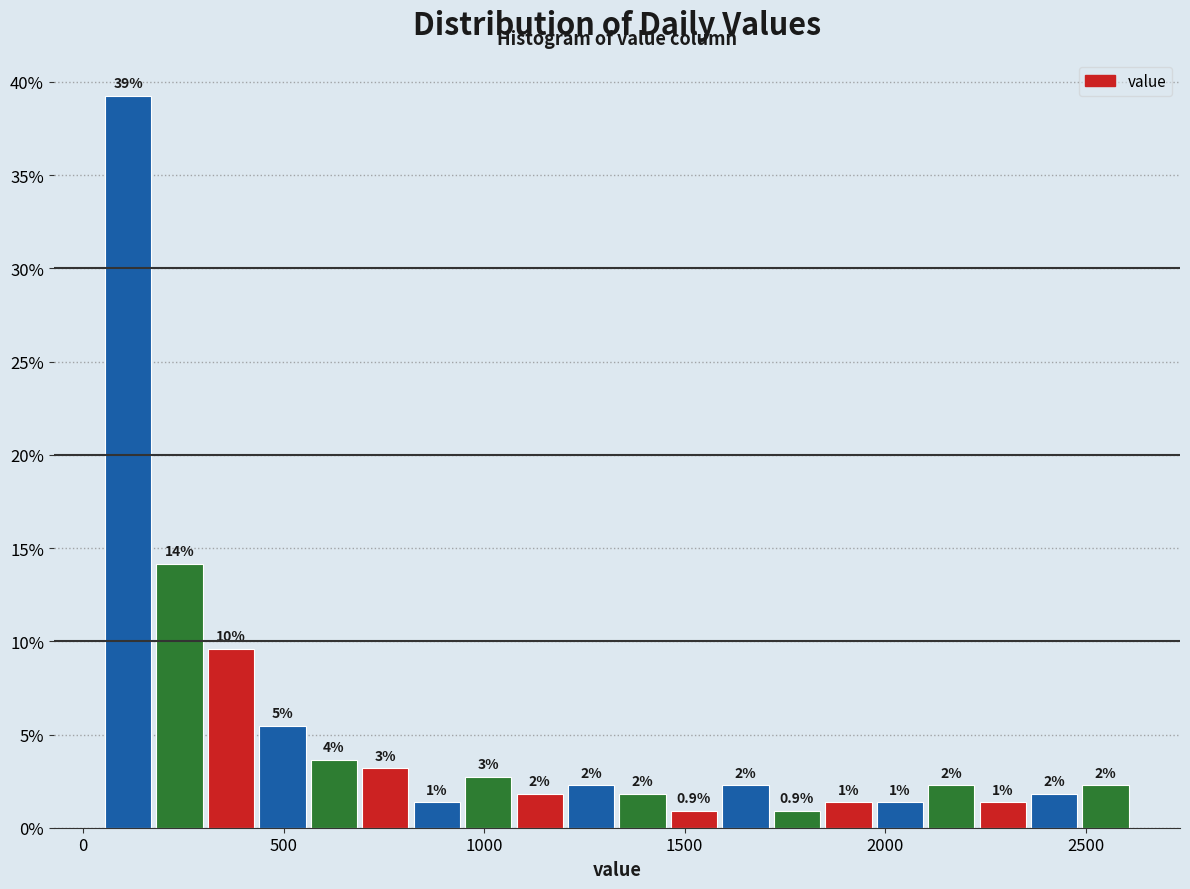

Around what value on the x-axis is the tallest bar? Give the approximate position of its centre, as read against the axis.

100